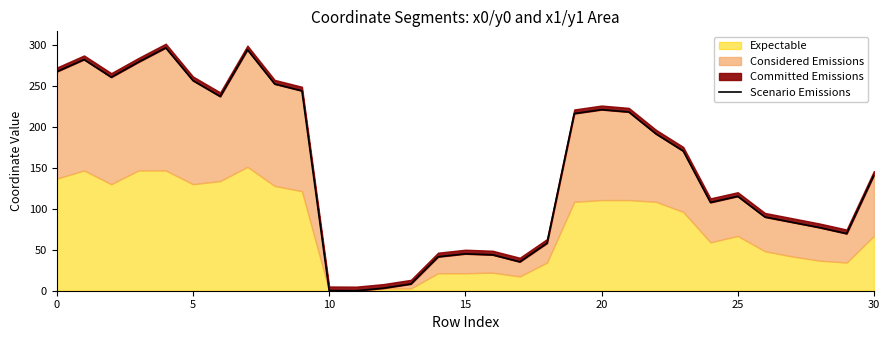

What is the greatest value displayed?

297.1